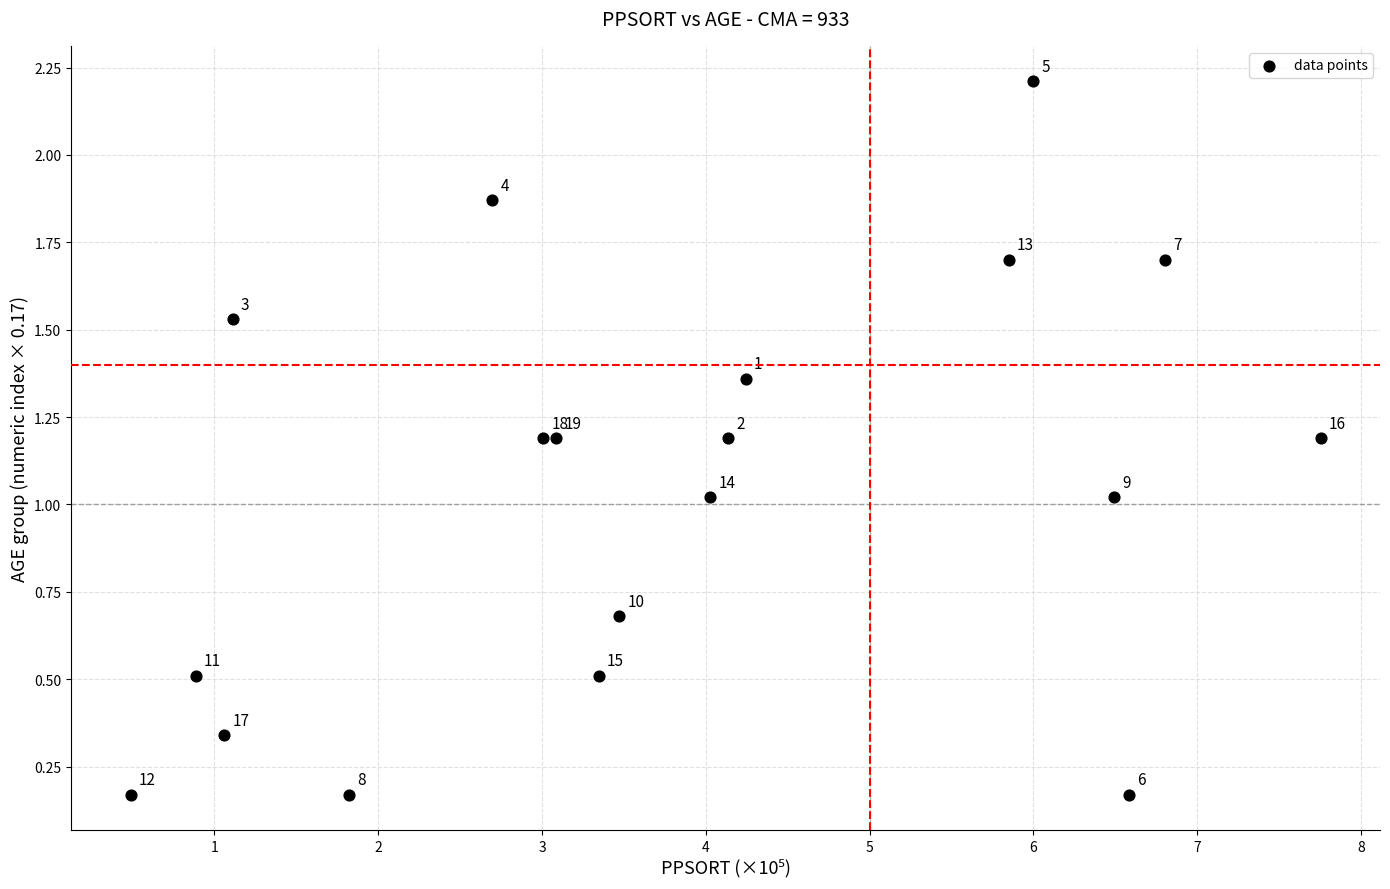

What Y value in the scatter plot is closest to 1?

1.0